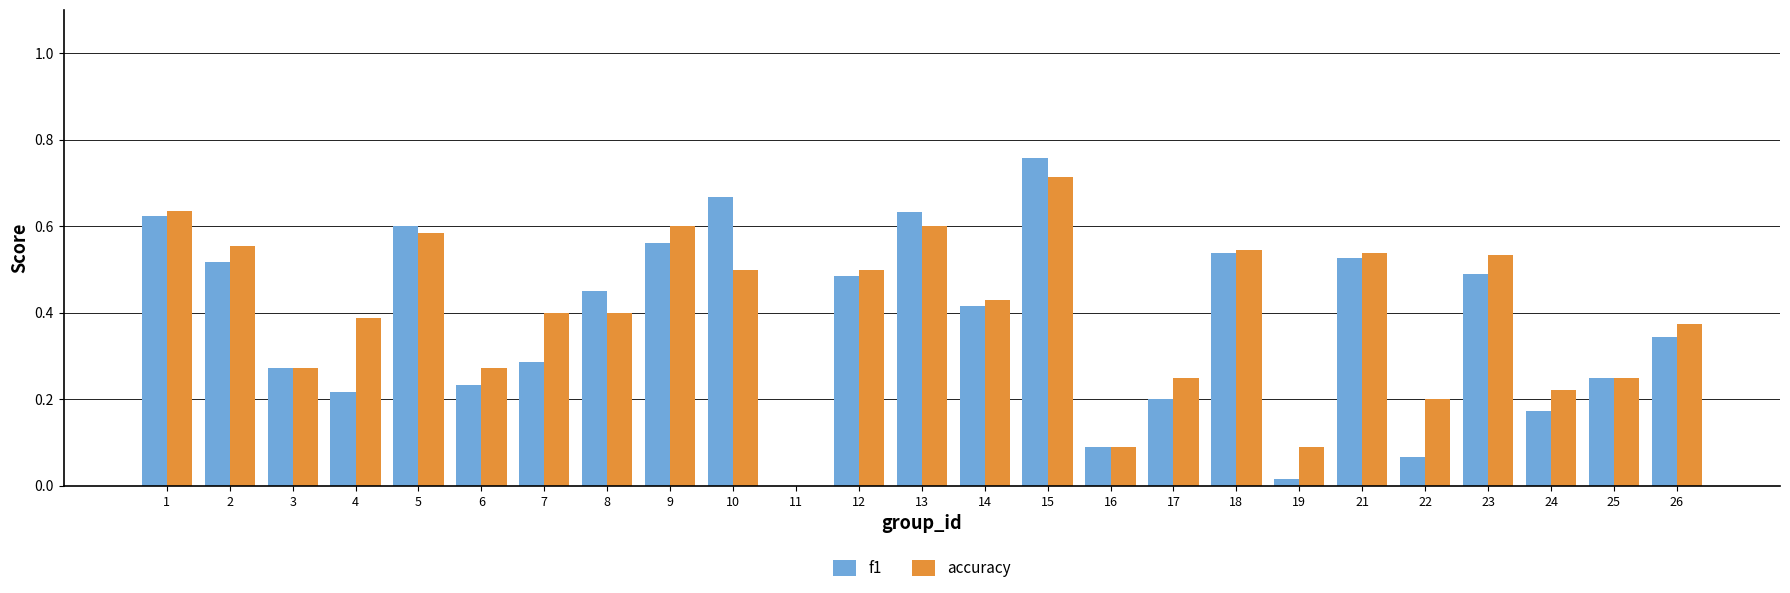

What is the sum of all f1 values?

9.4